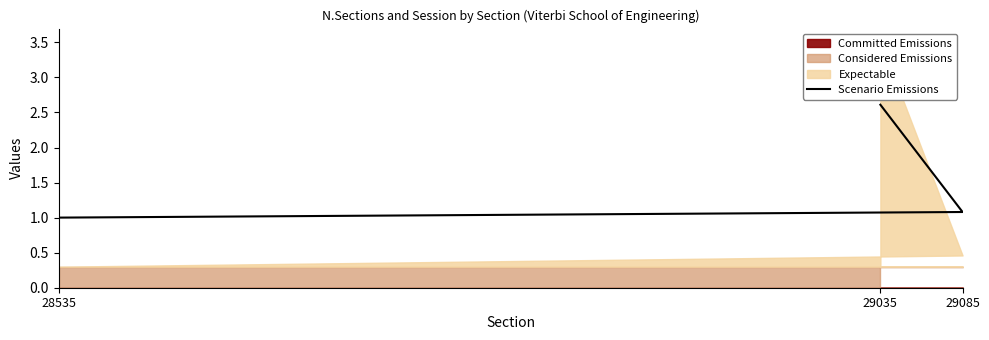

What position from the right is 28535?

3